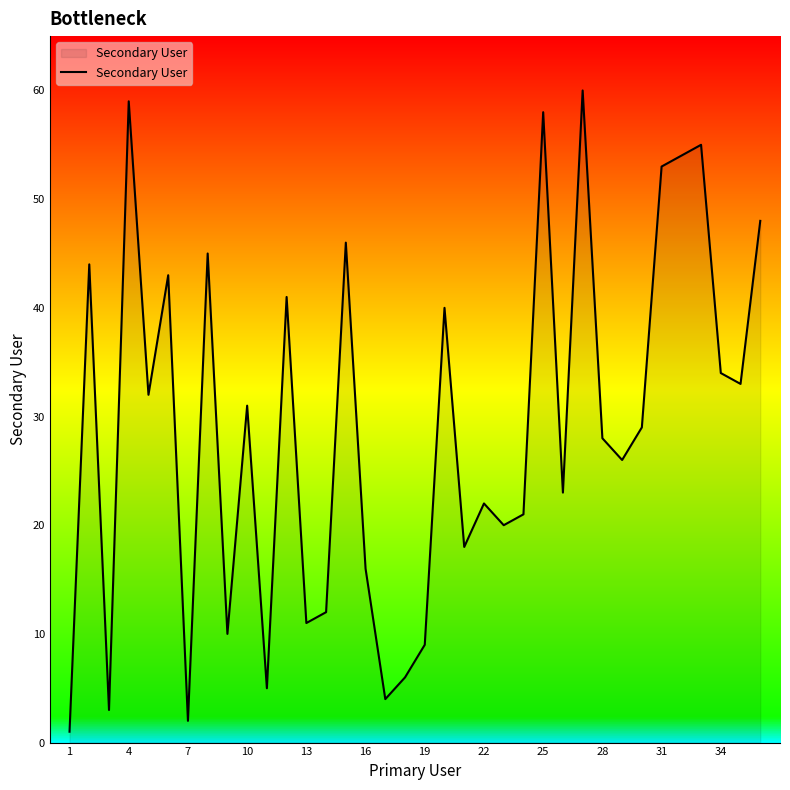

What is the difference between the maximum and minimum values?

59